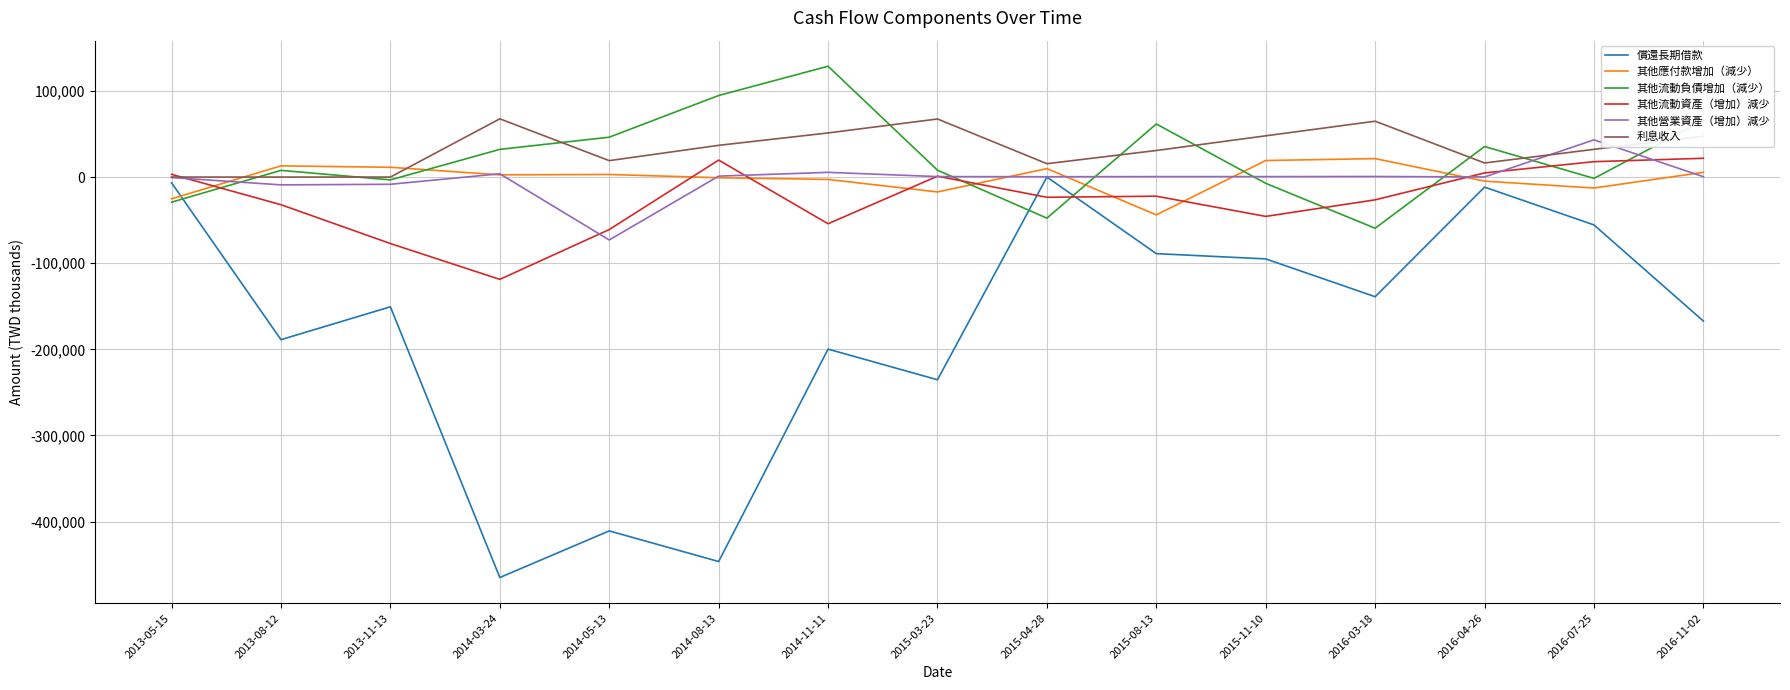

What is the spread (max minus min) of values at 2013-08-12?

201815